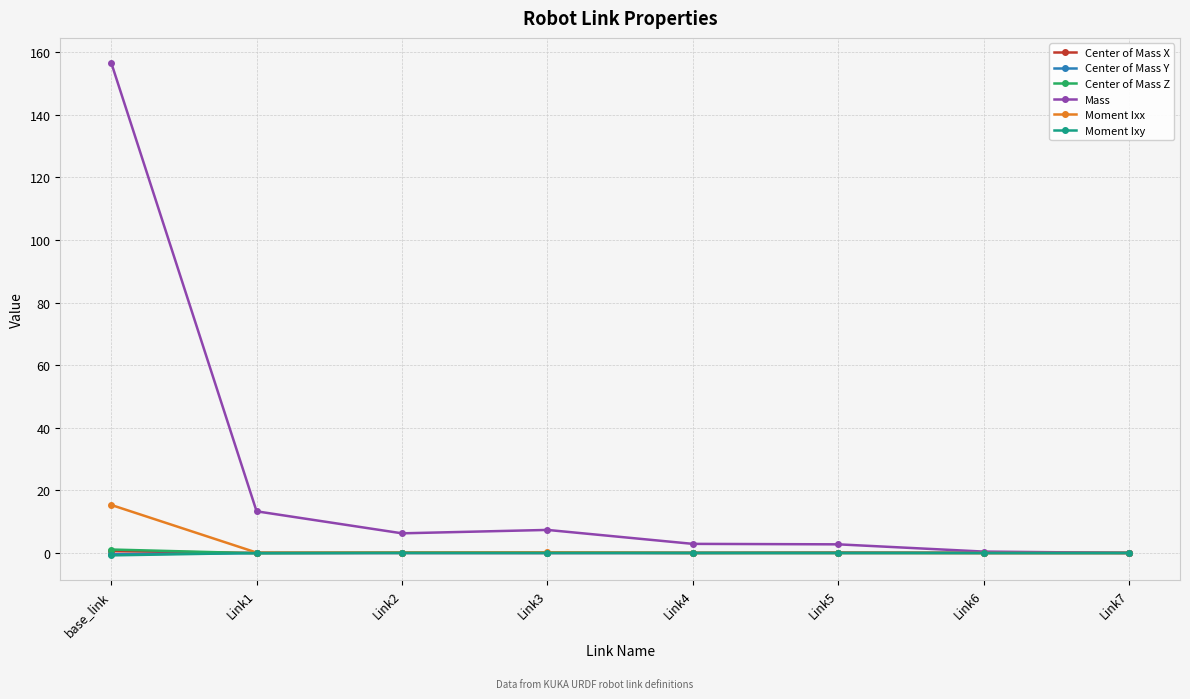

What is the difference between the second highest and second lowest values in the Center of Mass Z series?

0.1